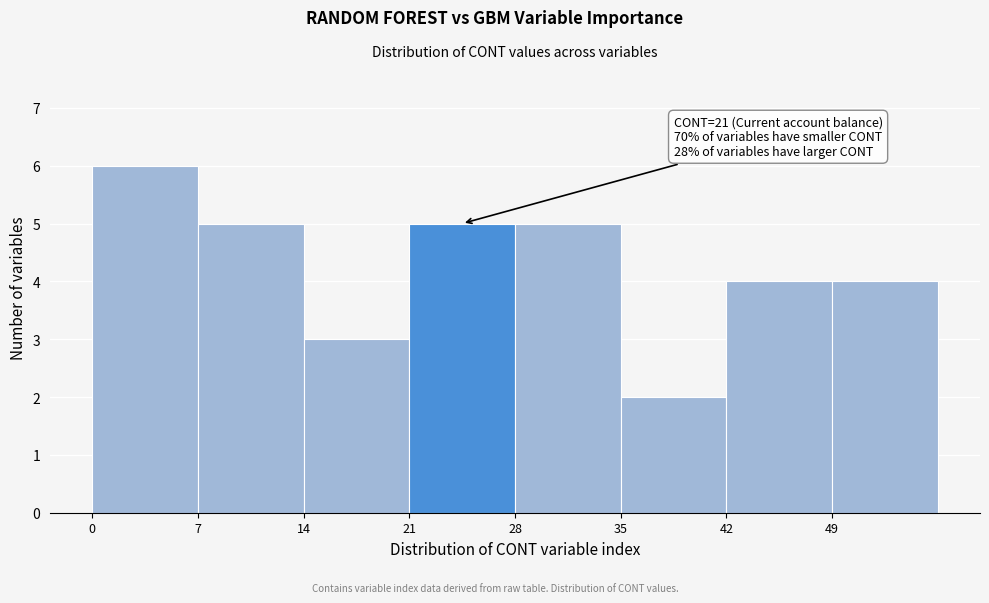

Which range on the x-axis has the tallest bar?

0 to 7